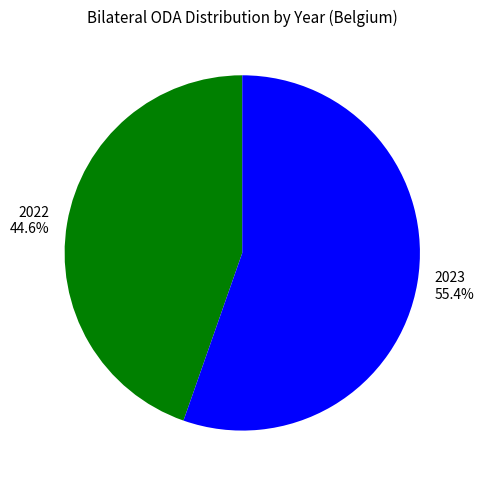

Which slice is the largest?

2023